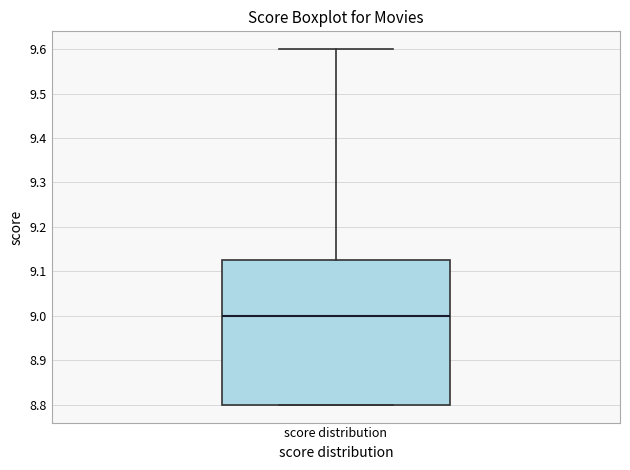

Transcribe this box plot: give where the median line is, the range the box spans, and where the two whiskers end, as read against the y-axis. The values are not printed on the chart, so give them approximately, as read against the axis.

median 9.00, box 8.80 to 9.13, whiskers 8.80 to 9.60